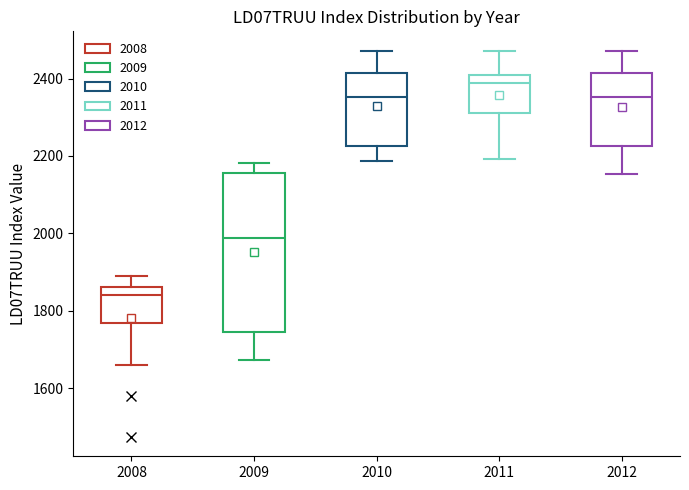

Which box is the tallest, from its lower edge to its upper edge?

2009